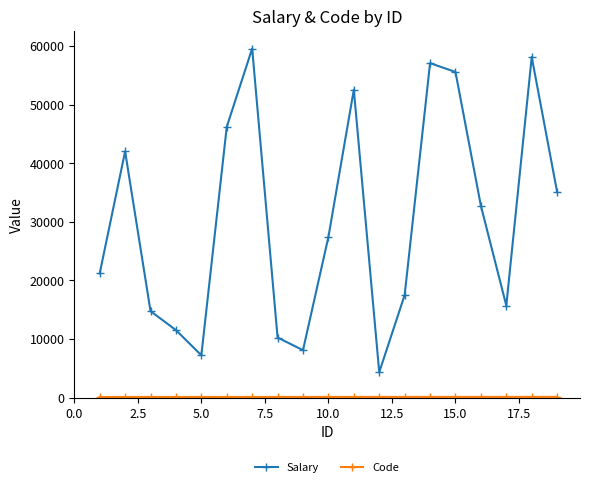

What is the lowest value of the Salary series?

4336